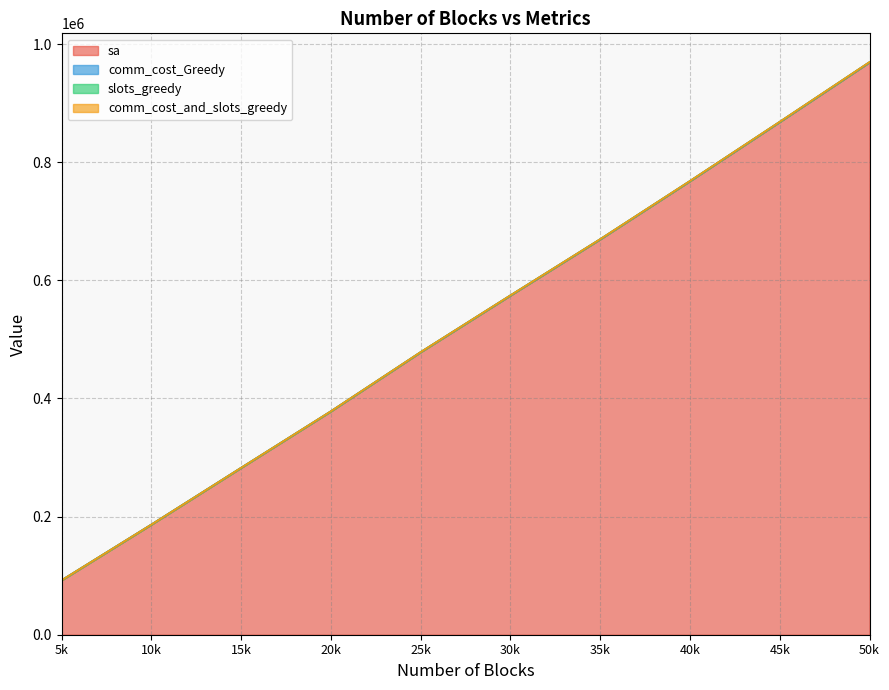

At which category is the sum across all series the highest?

50k